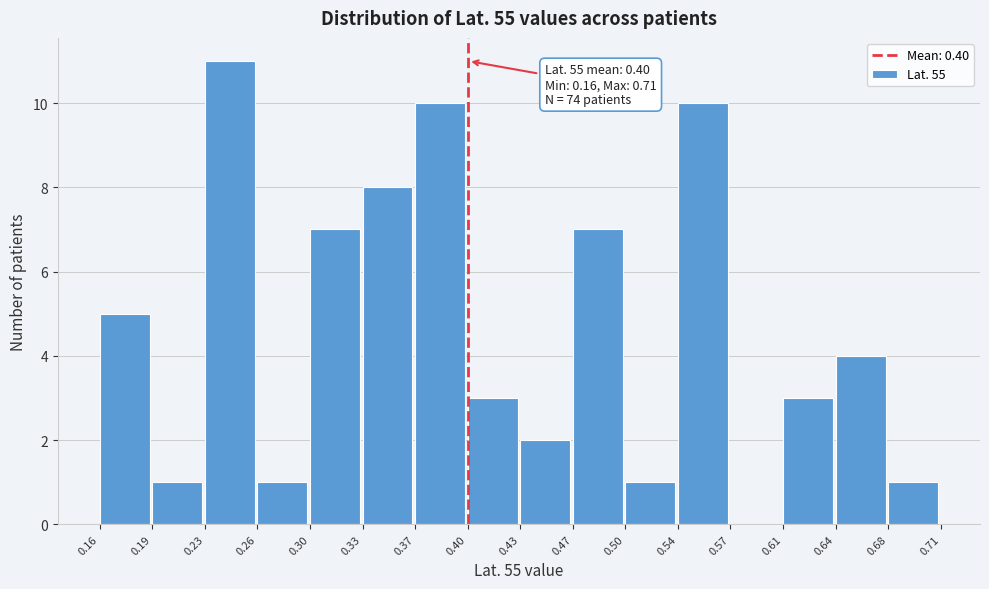

Which range on the x-axis has the tallest bar?

0.23 to 0.26